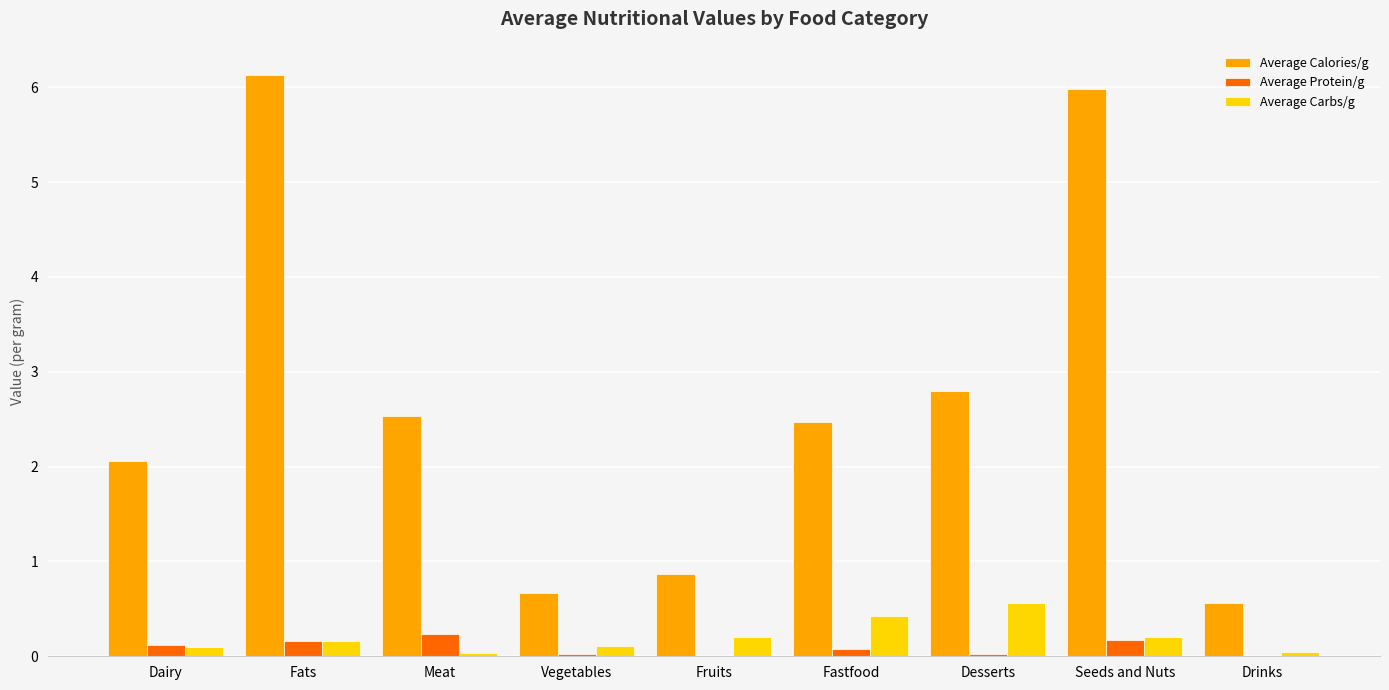

True or false: Average Calories/g has a value of 8.4 at Seeds and Nuts.

False